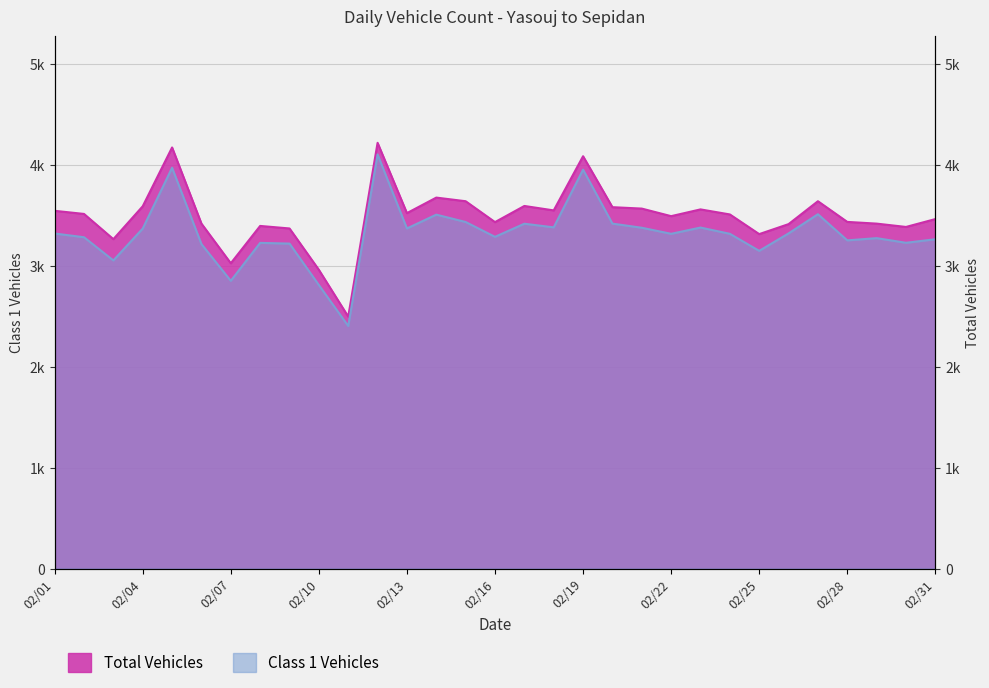

Reading left to right, extract all data points from this chart.

Class 1 Vehicles: 3322	3285	3055	3371	3974	3217	2853	3229	3222	2811	2405	4106	3372	3509	3436	3289	3419	3383	3955	3420	3379	3319	3381	3319	3150	3323	3513	3254	3276	3230	3265
Total Vehicles: 3547	3516	3266	3592	4175	3420	3027	3397	3372	2962	2498	4221	3524	3678	3642	3435	3595	3551	4088	3583	3569	3494	3561	3511	3316	3415	3642	3437	3420	3387	3465